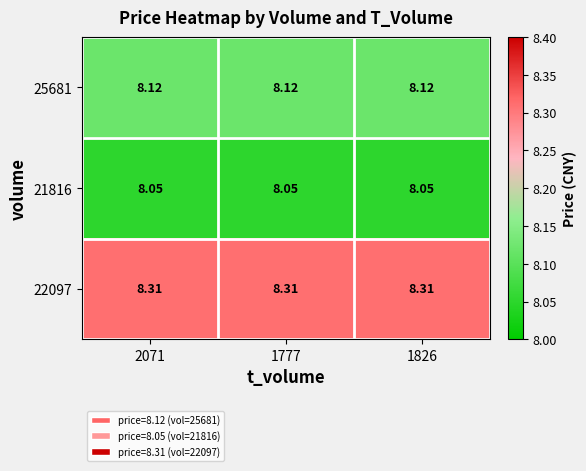

Is the value of 25681 at 2071 greater than the value of 21816 at 1777?

Yes